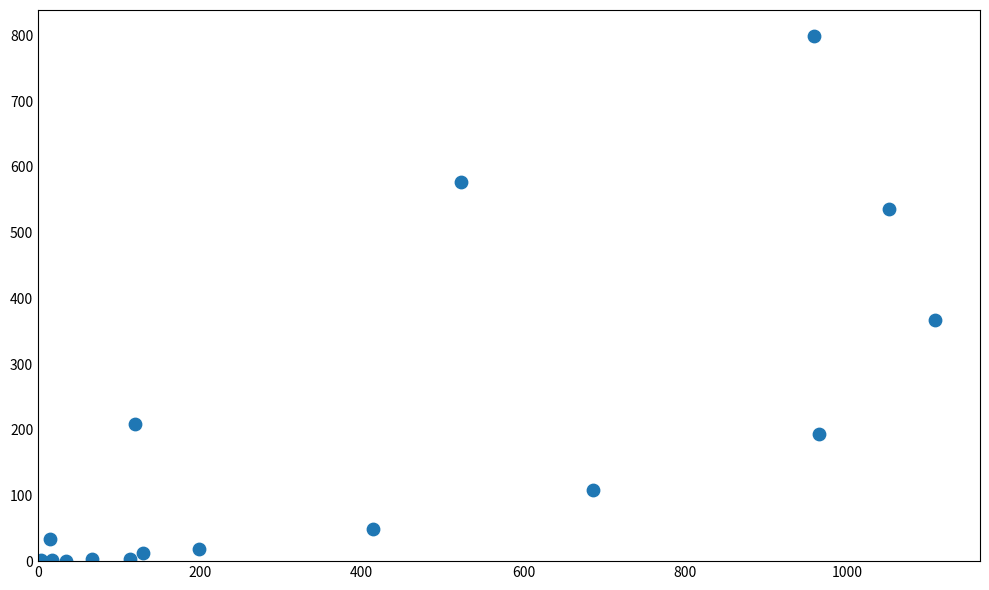

What is the range of Y values (max minus min)?

799